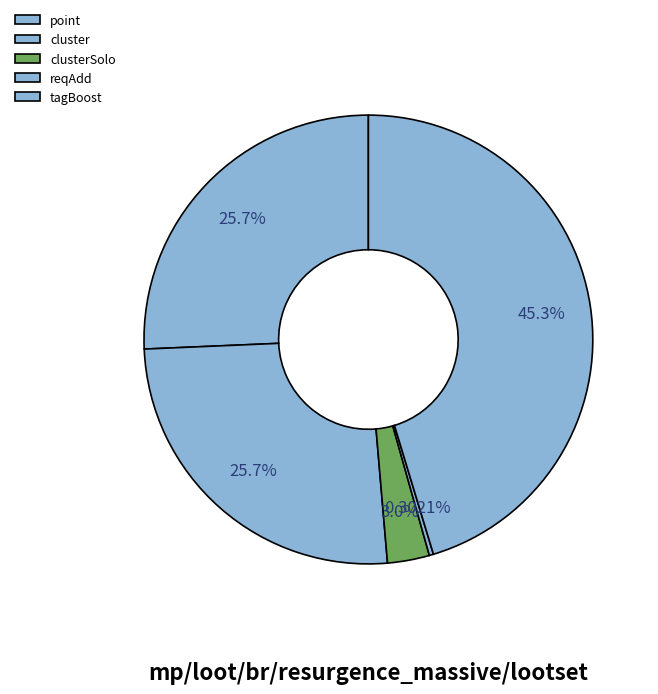

Is it true that point is 40% of the pie?

False